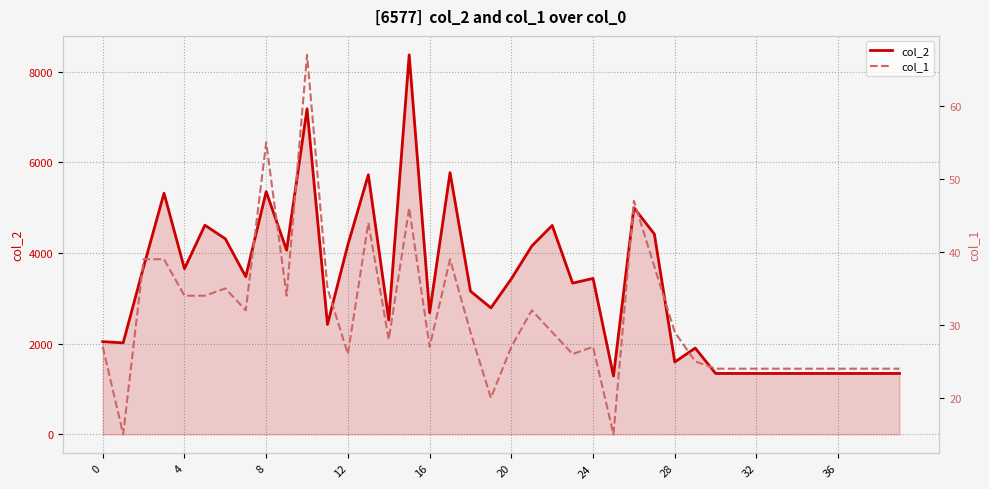

The value of col_2 at 32 is 1344. True or false?

True